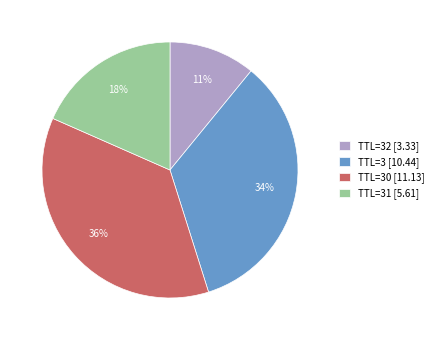

Which category has the smallest portion of the pie?

TTL=32 [3.33]